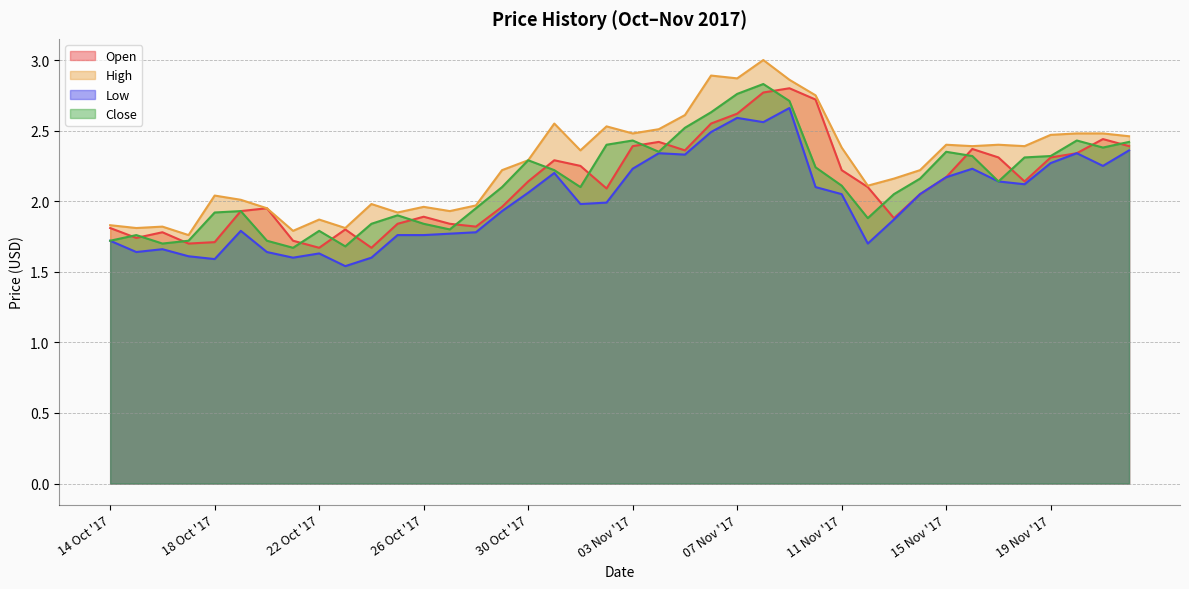

True or false: Open and Low cross at least once.

False